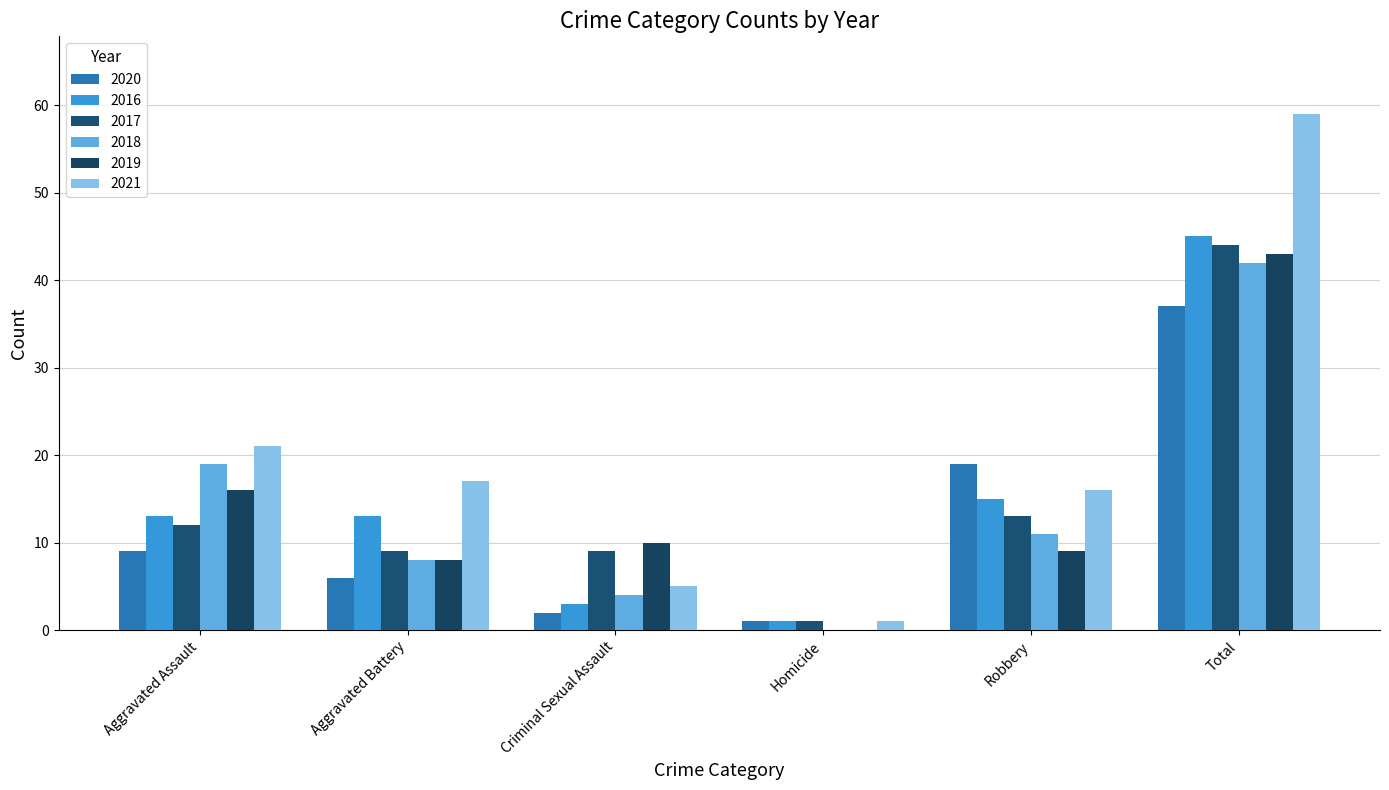

What position from the left is Homicide?

4